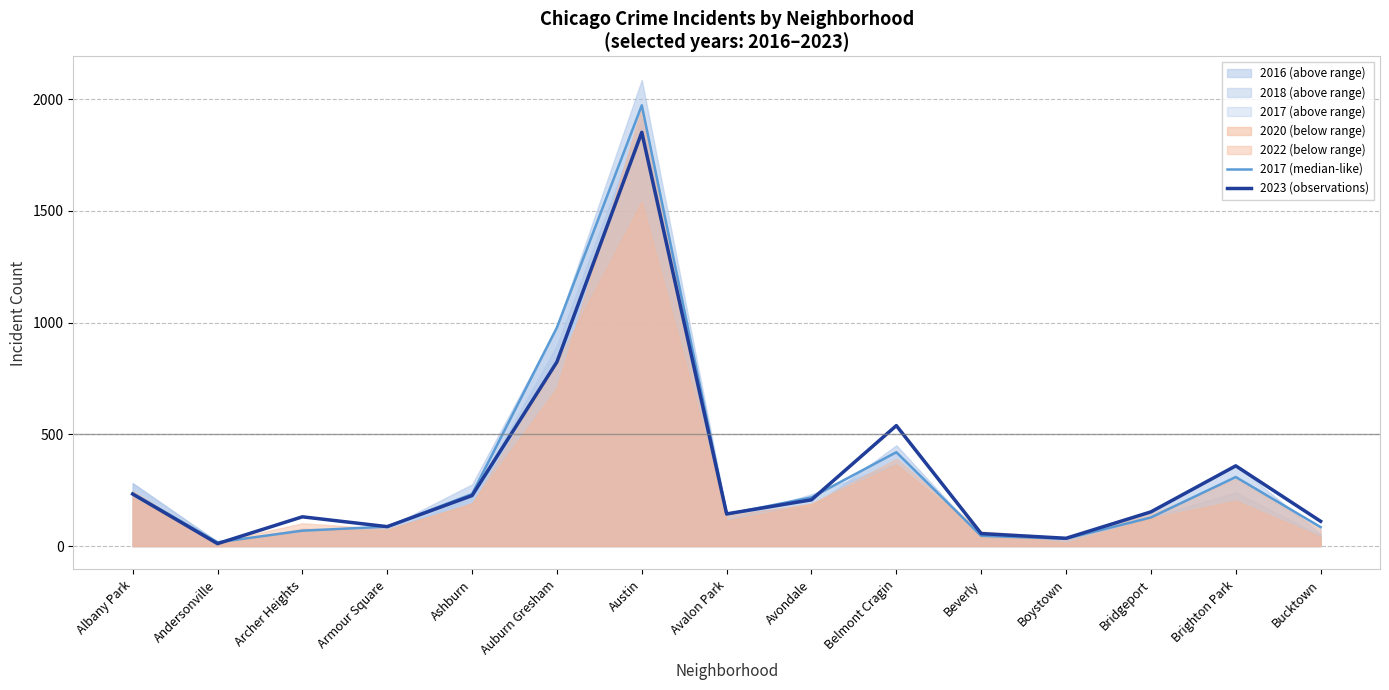

Where does the 2017 (median-like) series first go above 142?

Albany Park